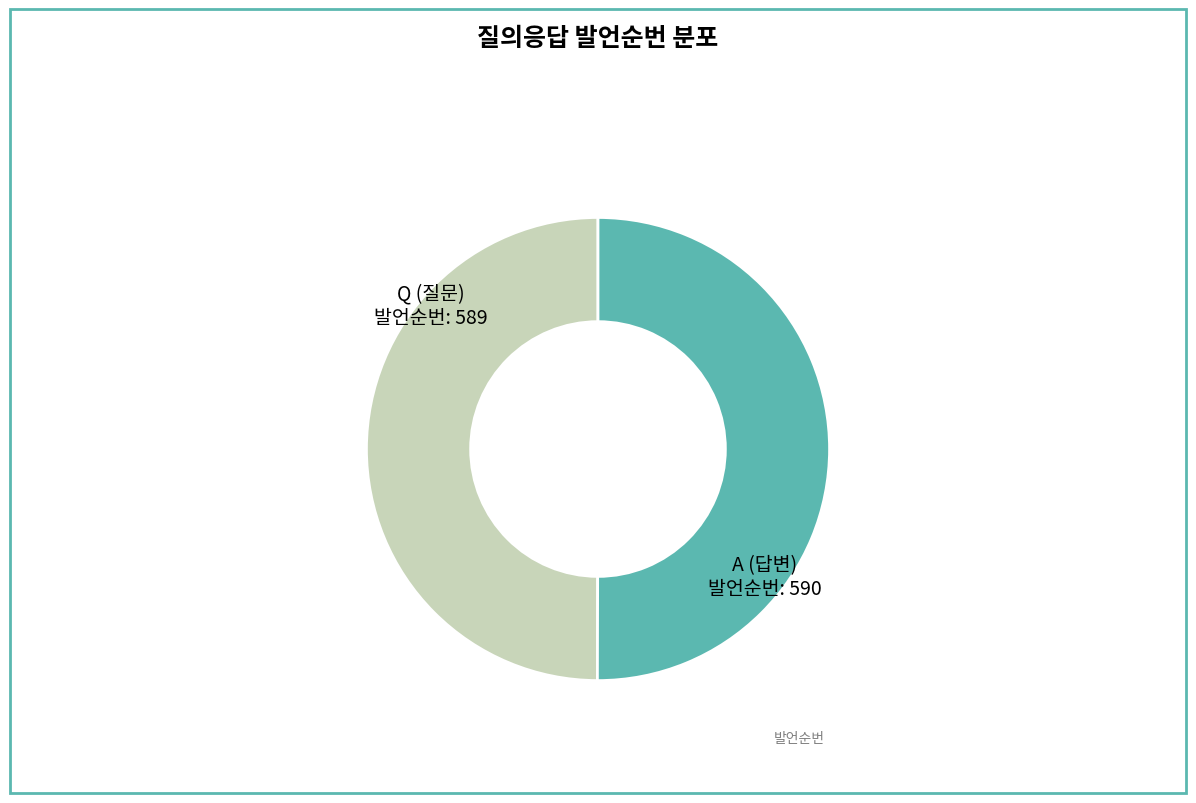

Which slice is the smallest?

Q